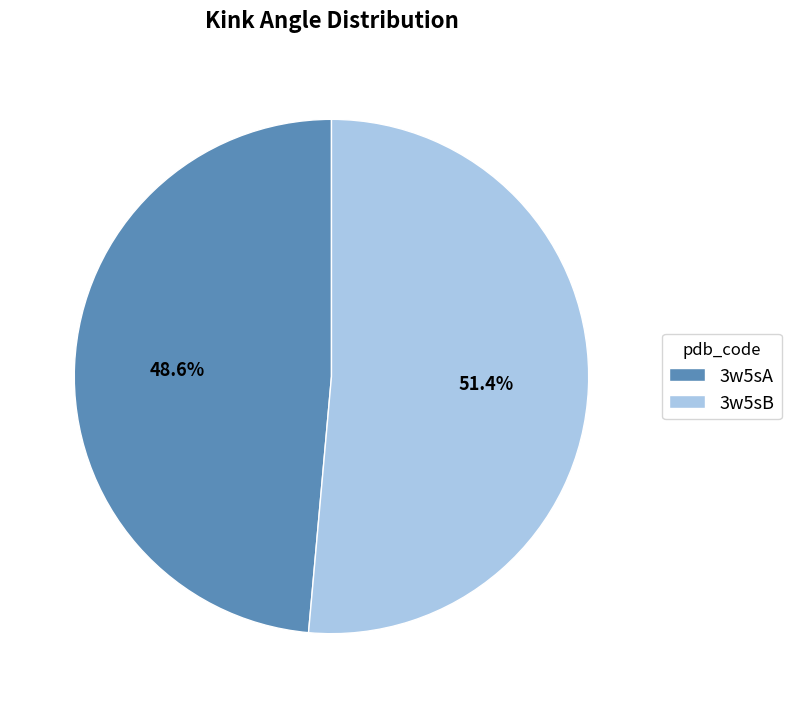

Which has a higher value, 3w5sA or 3w5sB?

3w5sB